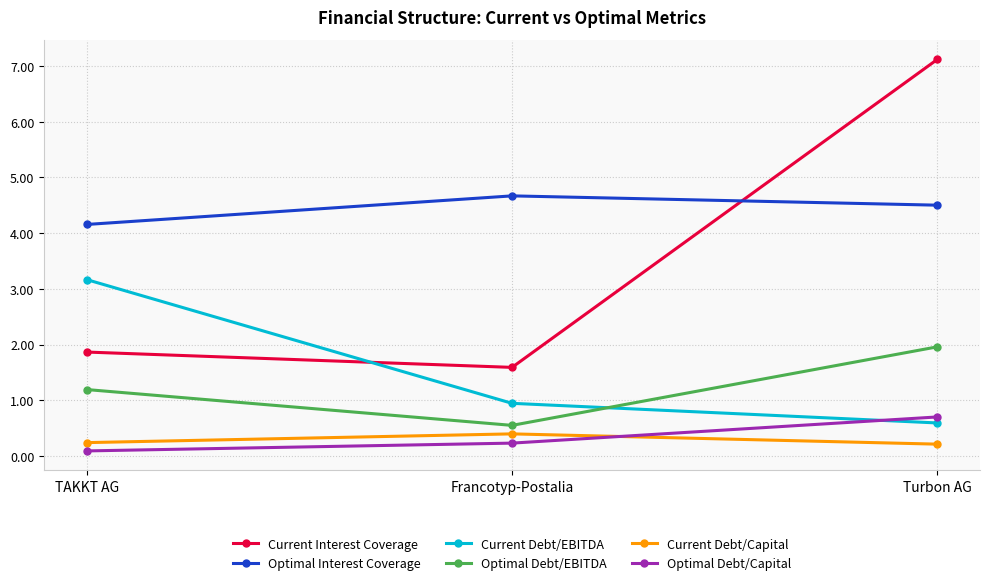

The value of Current Debt/EBITDA at TAKKT AG is 3.2. True or false?

True